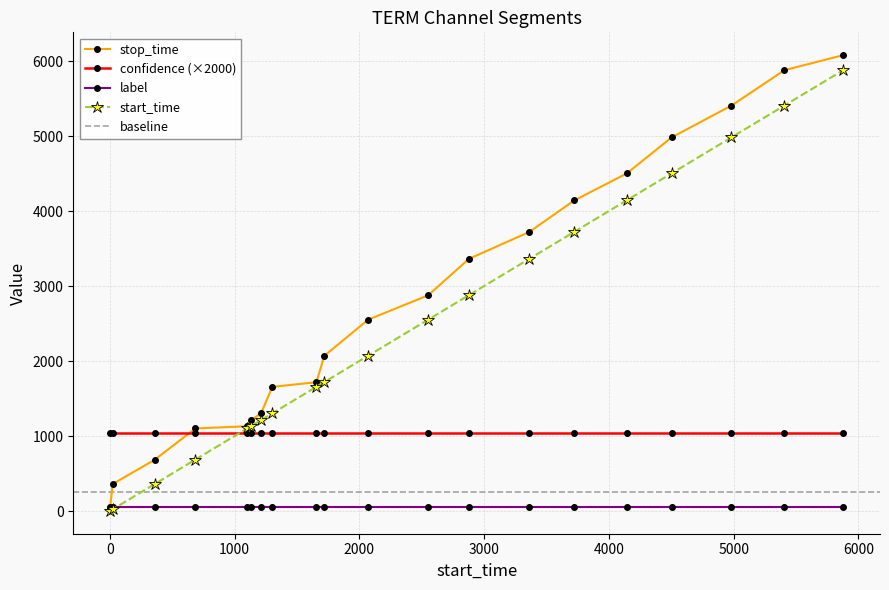

The value of stop_time at 1212 is 336. True or false?

False